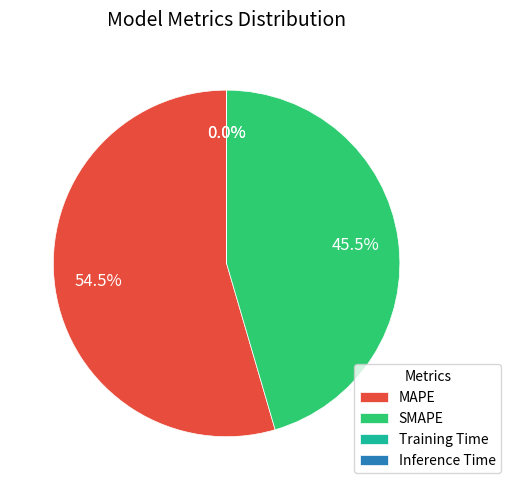

Which slice represents more than half of the pie?

MAPE